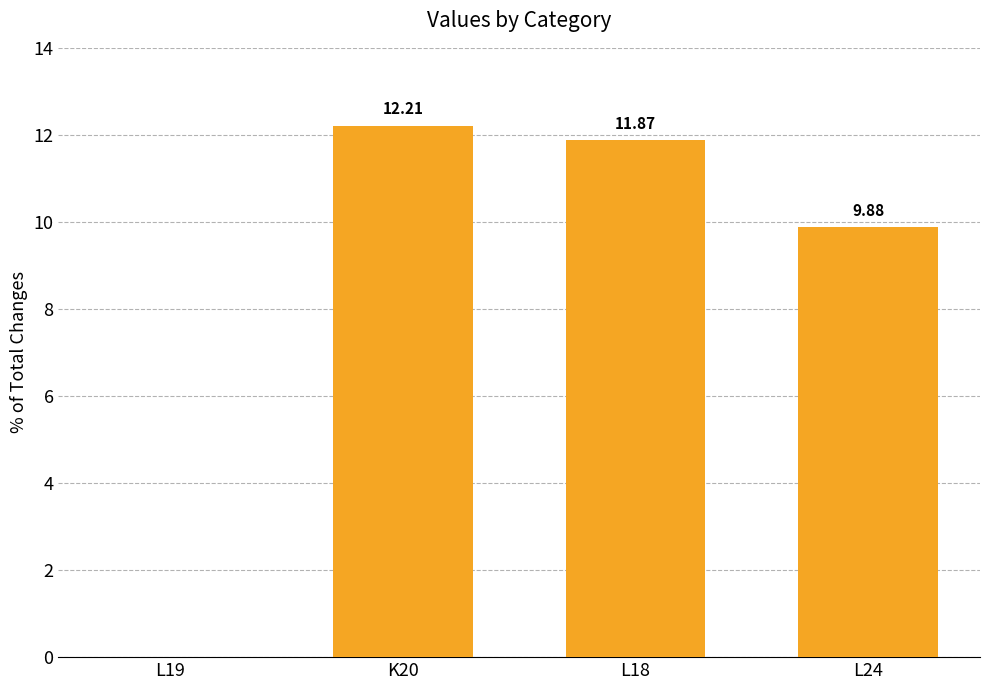

Approximately how many times larger is the value at L24 compared to K20?

0.8